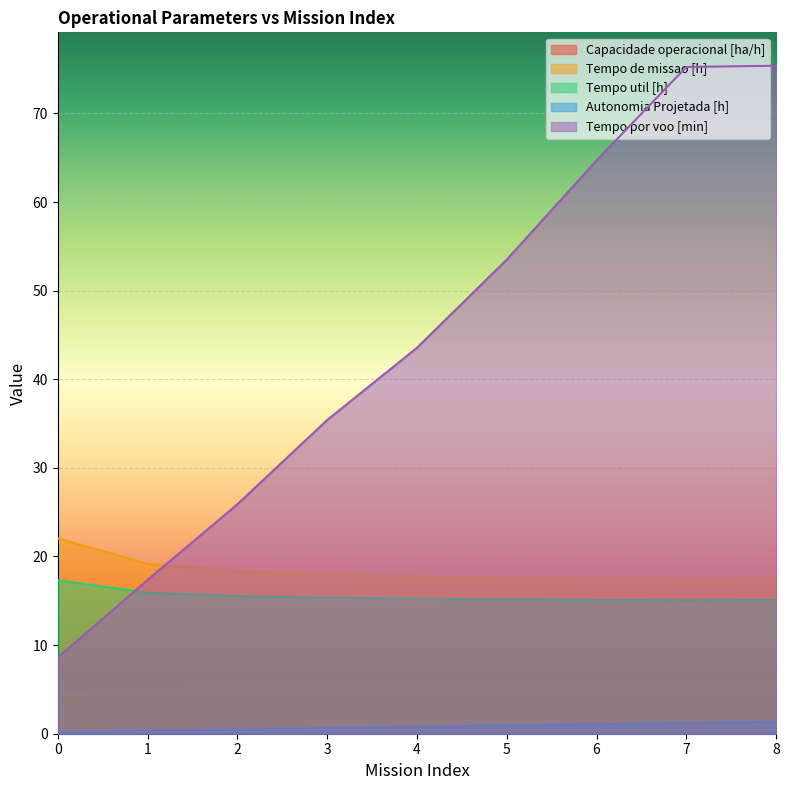

How many series are shown in this chart?

5